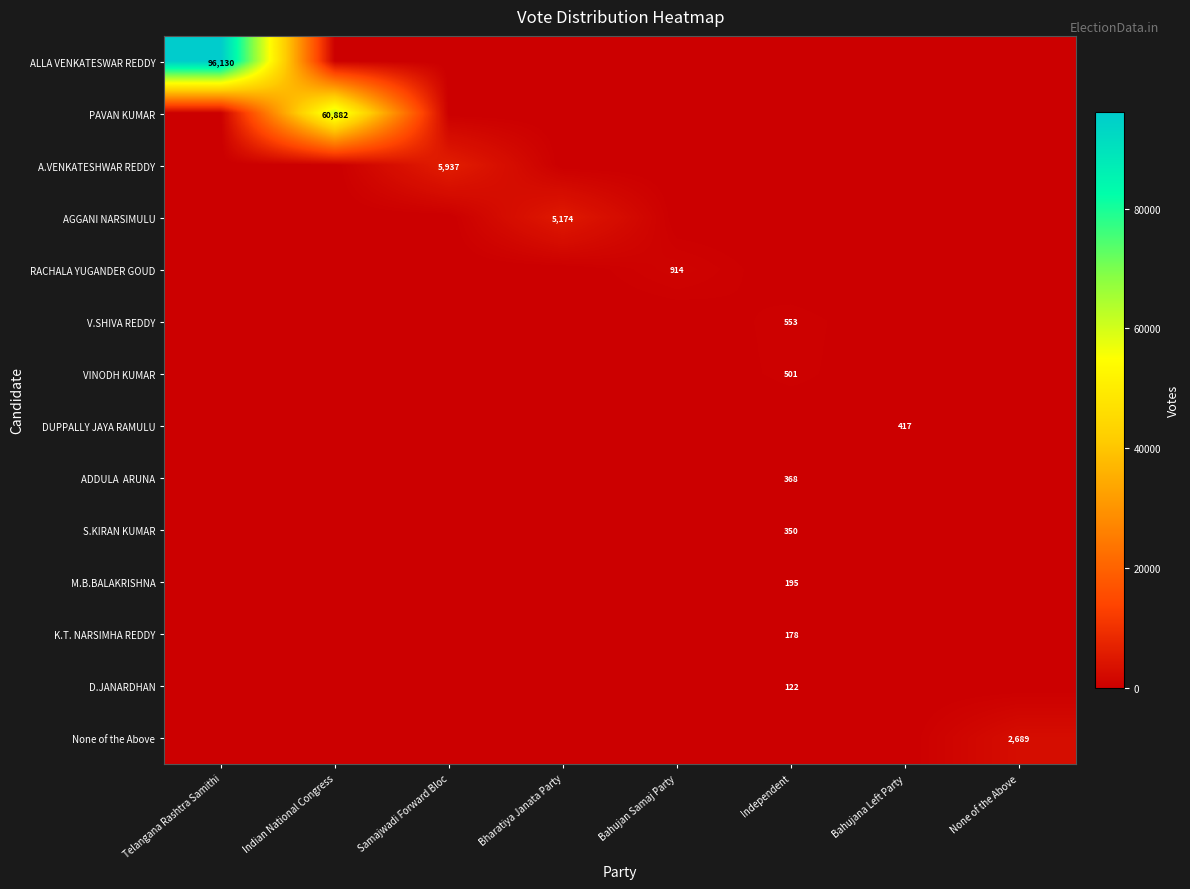

True or false: K.T. NARSIMHA REDDY has a value of 246 at Independent.

False